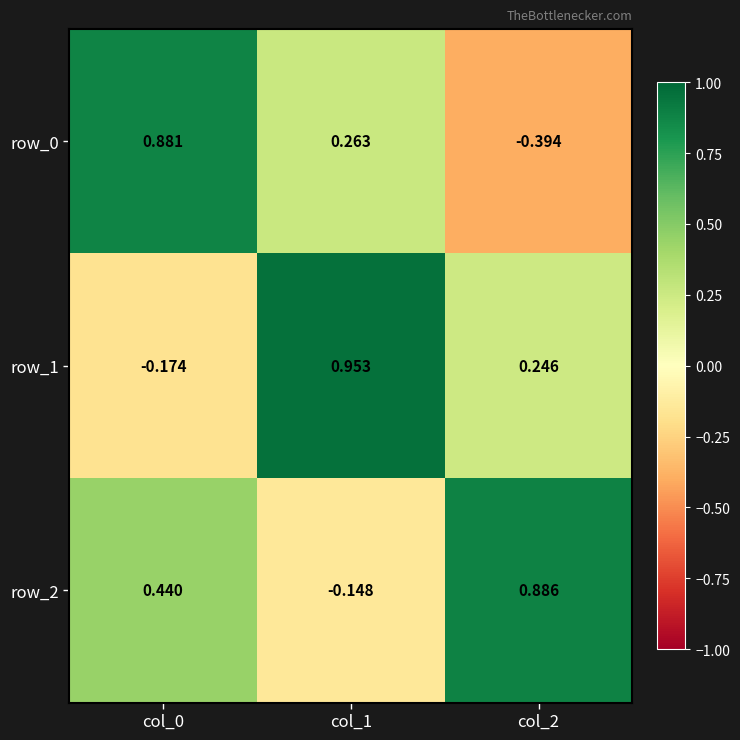

Which category has the highest value across all series?

col_1